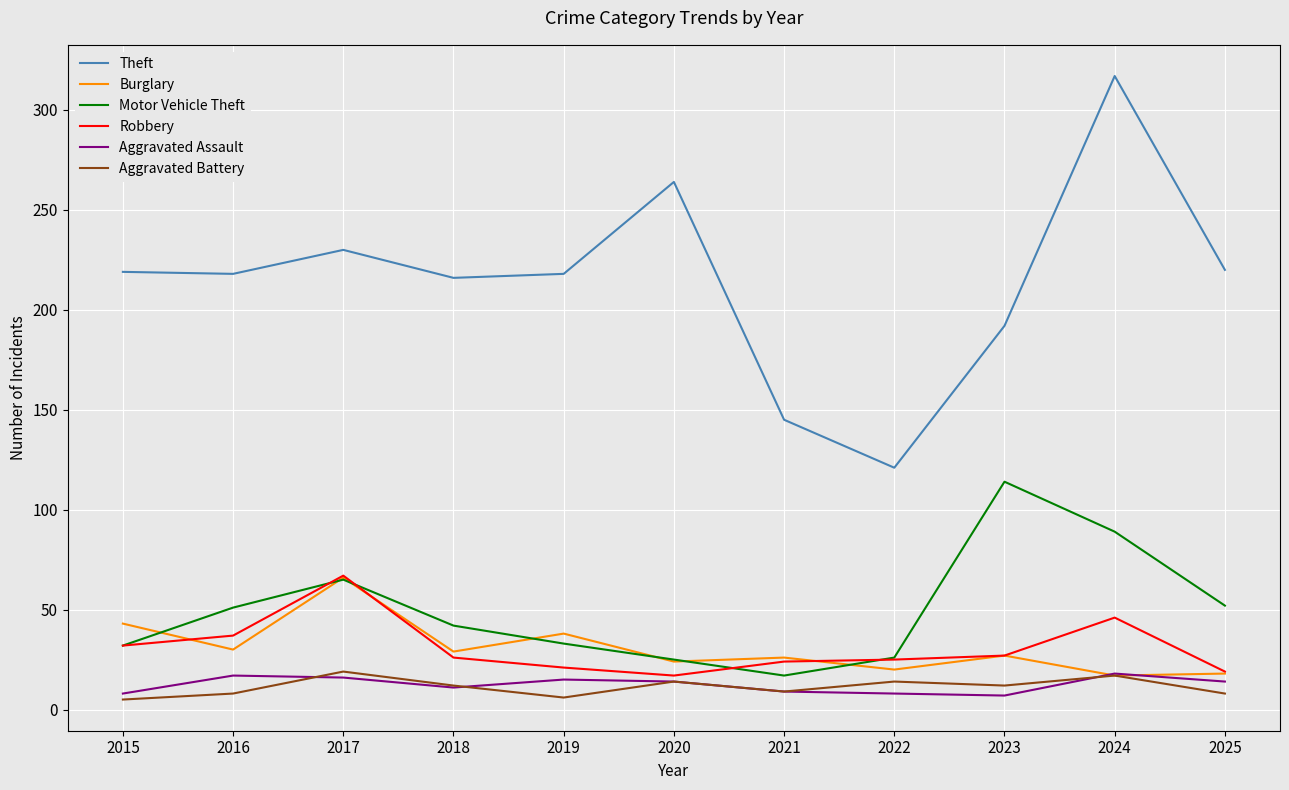

At which category does Aggravated Battery reach its first local valley?

2019